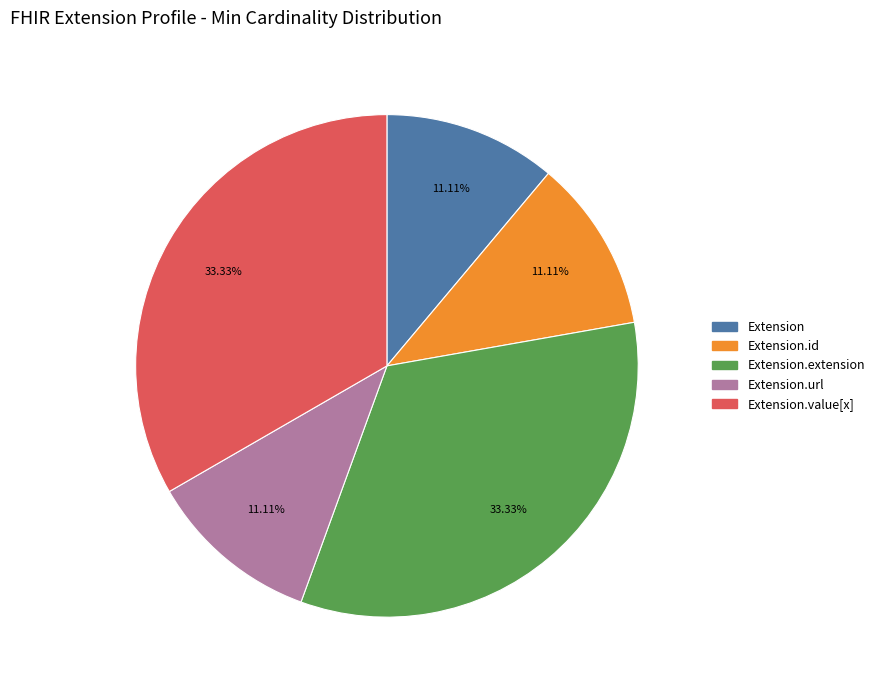

Is there a majority slice in this chart?

No